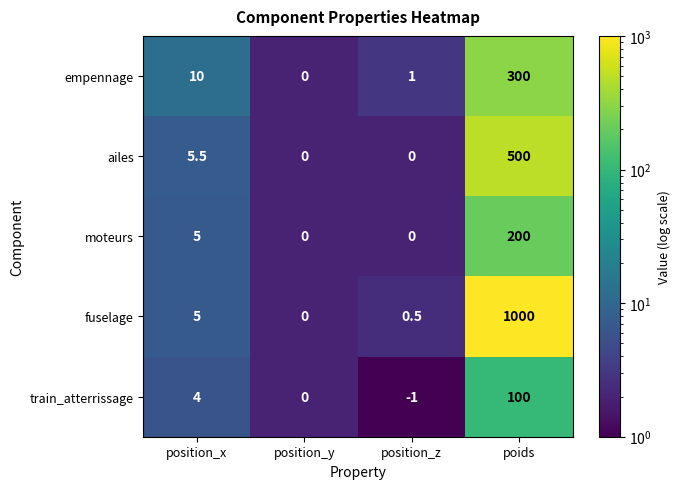

Which series has the largest total across all categories?

fuselage